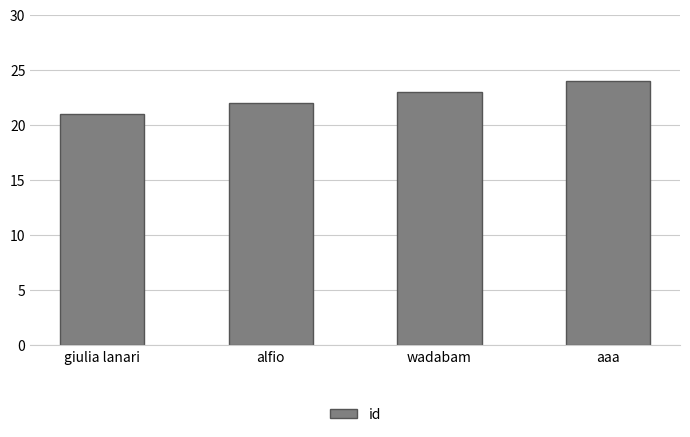

Does the chart contain any negative values?

No